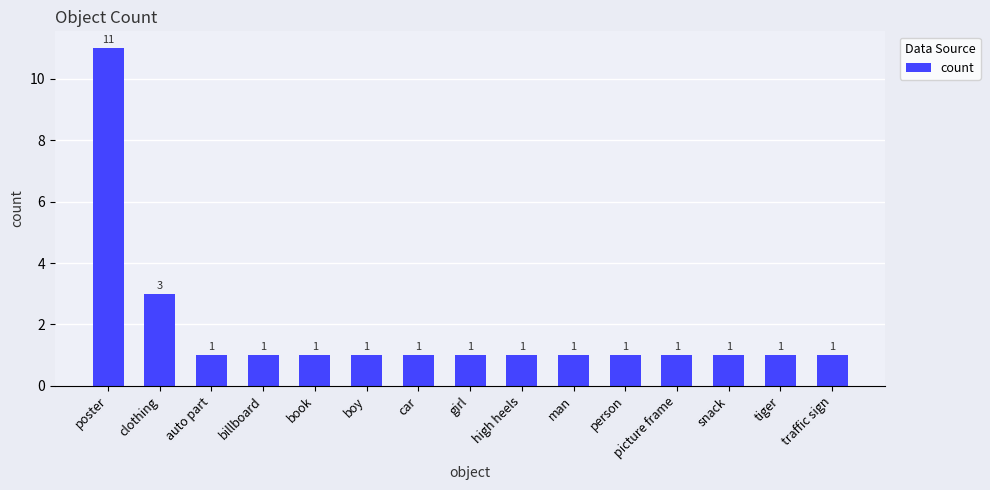

What is the sum of all values?

27